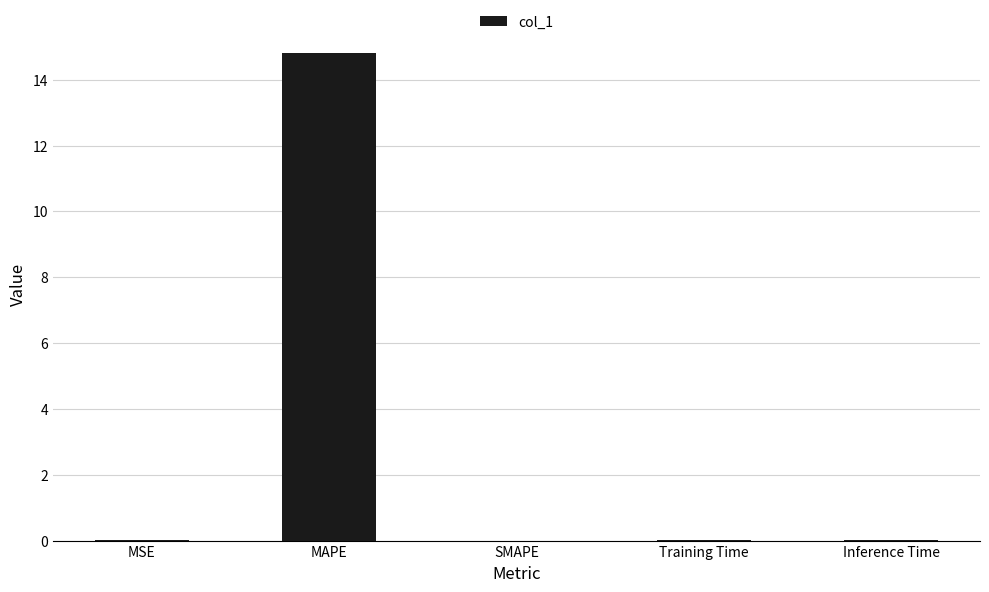

What is the sum of all values?

14.8